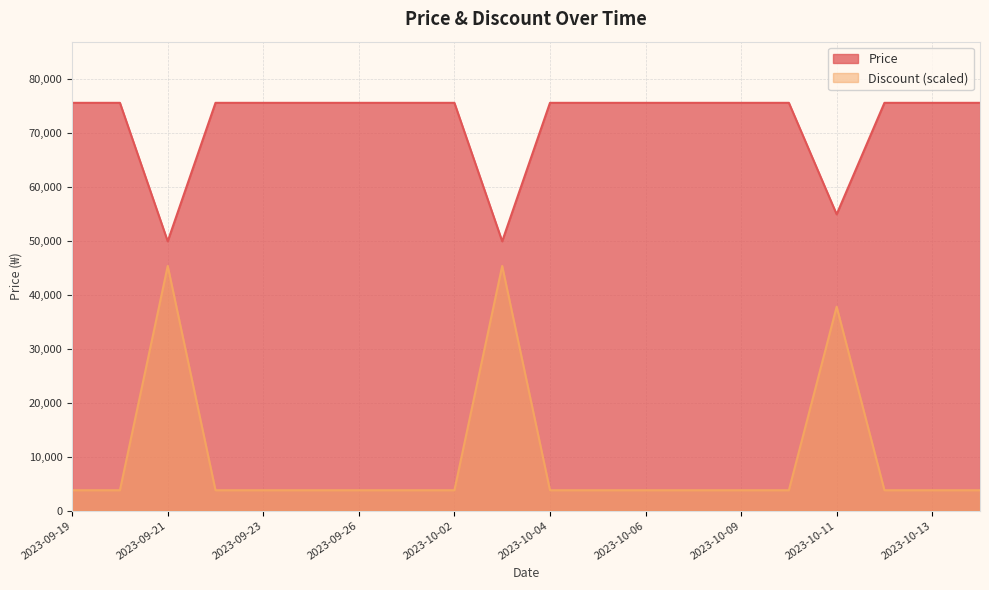

At which label is Price closest to 62730?

2023-10-11